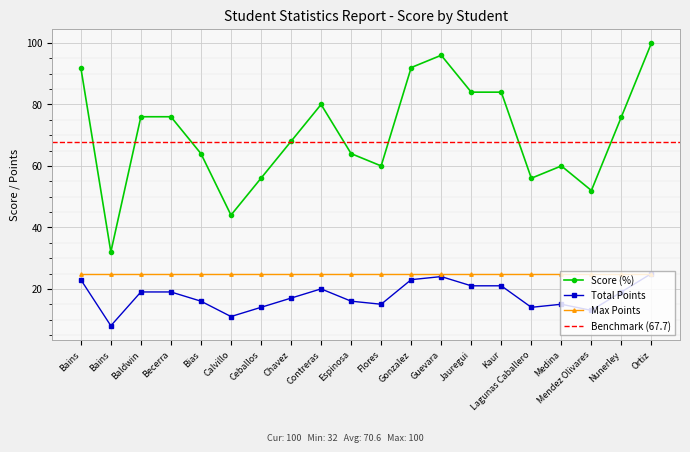

What is the highest value of the Score series?

100